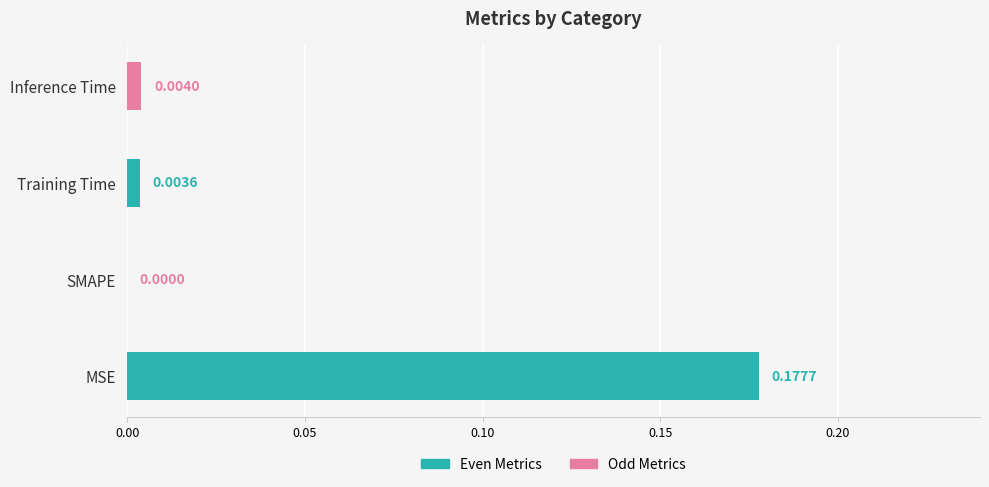

Which has a higher value, MSE or SMAPE?

MSE